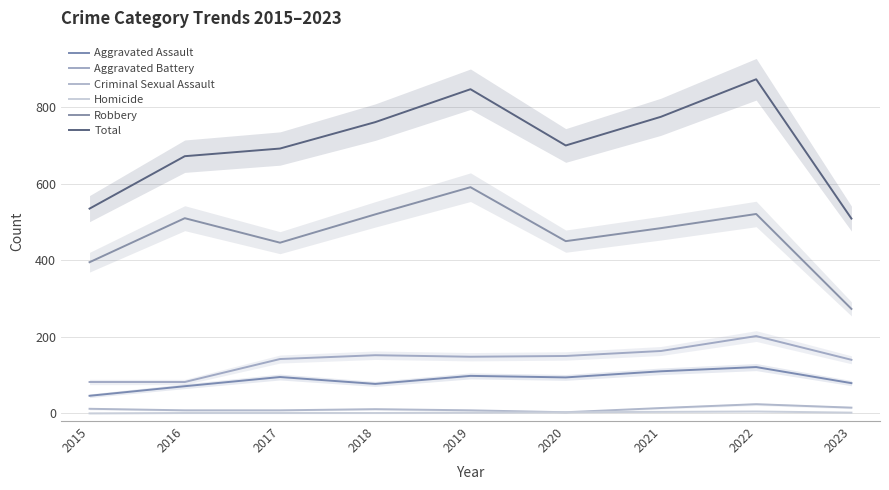

What is the total value across all series at 2018?

1522